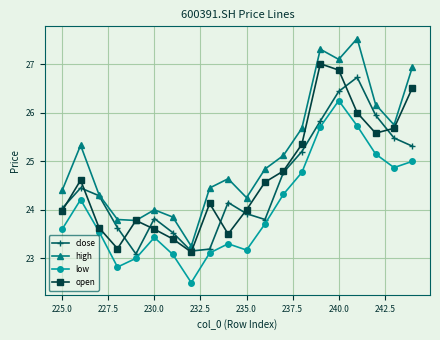

Is it true that low equals 4.7 at 230.0?

False